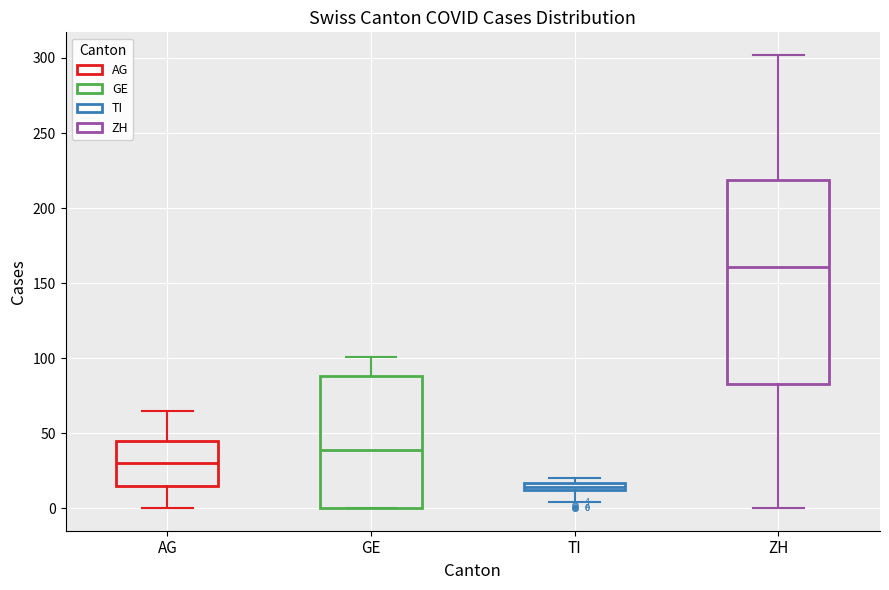

Which box is the tallest, from its lower edge to its upper edge?

ZH